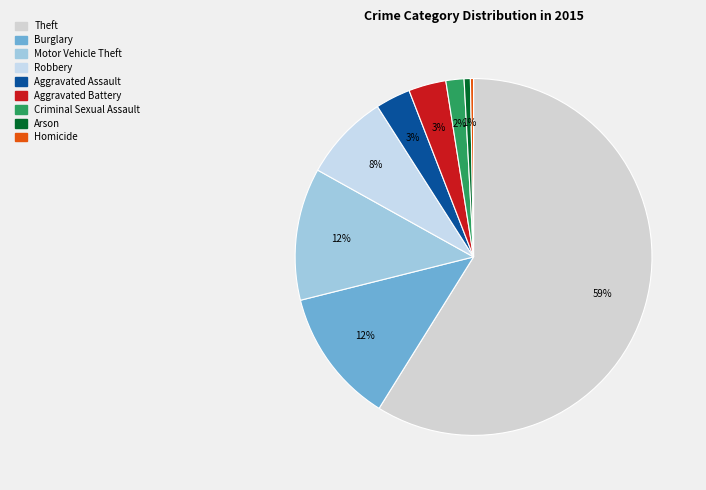

How much of the chart is everything except Burglary?

87.8%